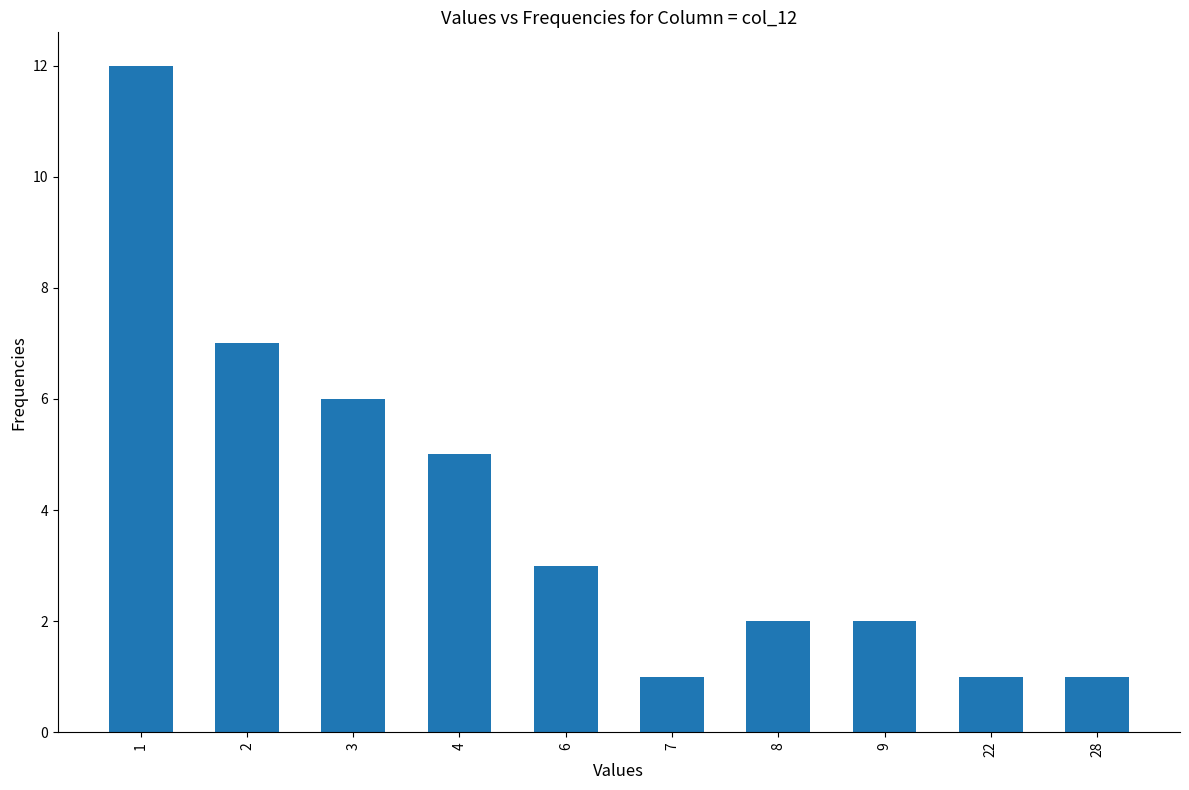

What is the difference between the second highest and minimum values?

6